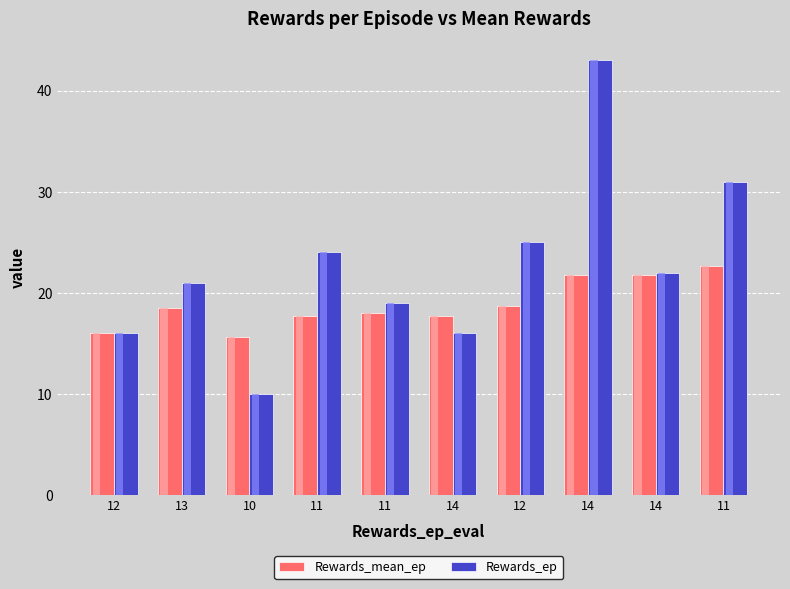

The Rewards_mean_ep series shows 21.8 at 14. True or false?

True